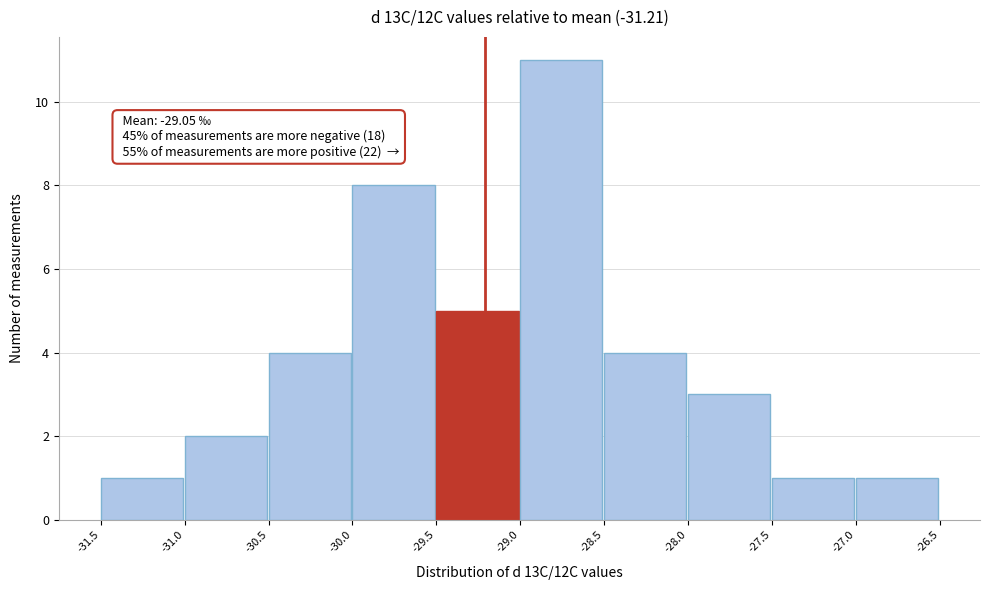

Over which range of the x-axis is the bar tallest?

-29.0 to -28.5